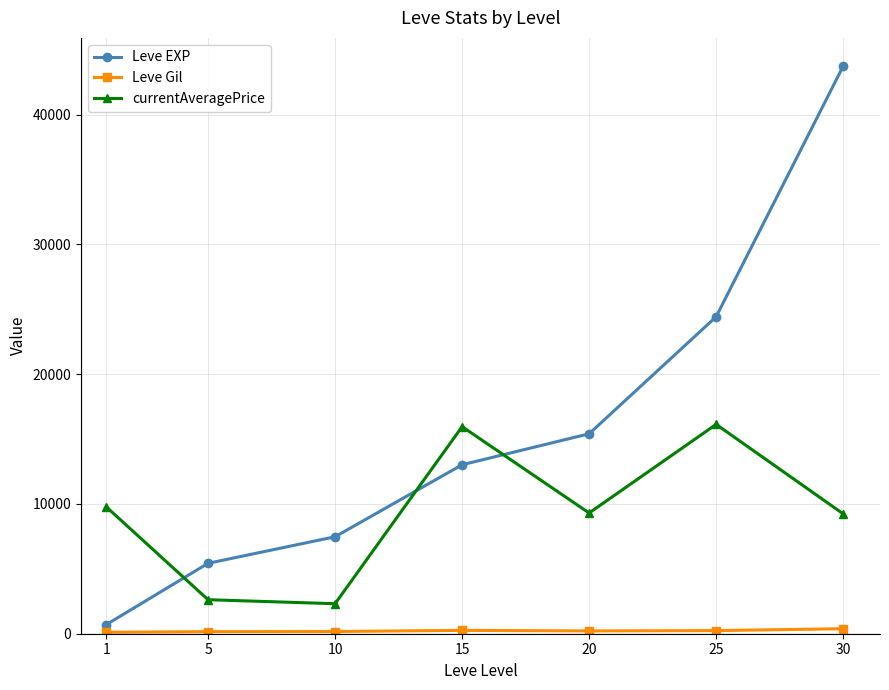

What is the difference between the maximum and minimum values in the currentAveragePrice series?

13816